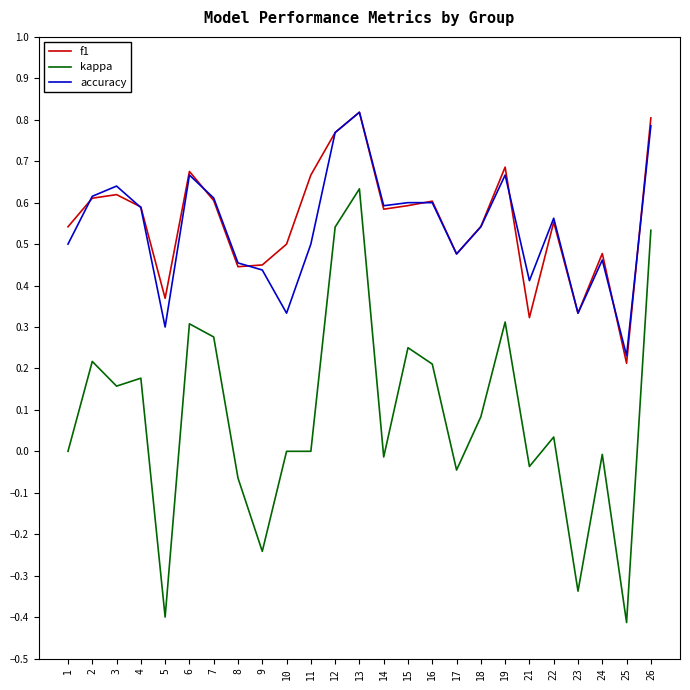

How many lines are shown in the chart?

3